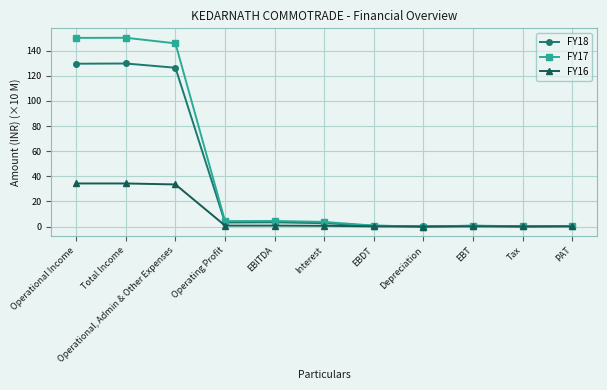

Is this an area chart (filled region under the line)?

No